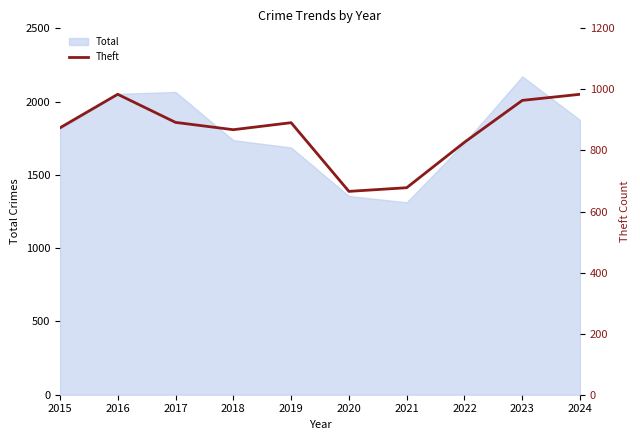

Where does the data first go above 891?

2016